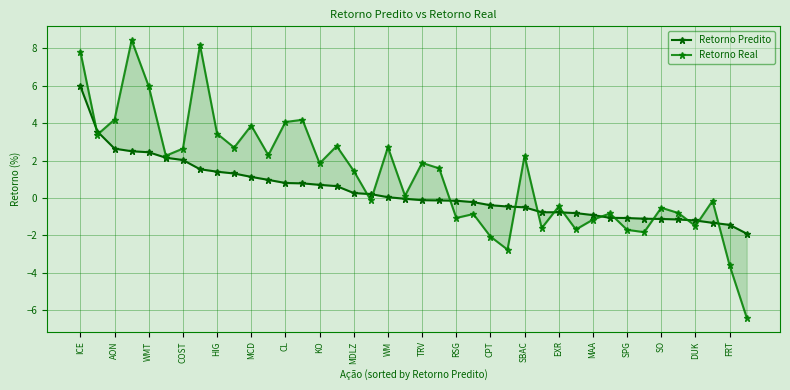

At which category is the sum across all series the highest?

ICE